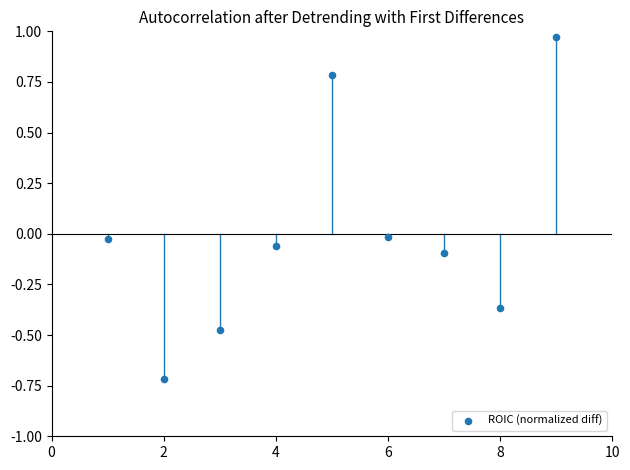

What is the range of X values (max minus min)?

8.0